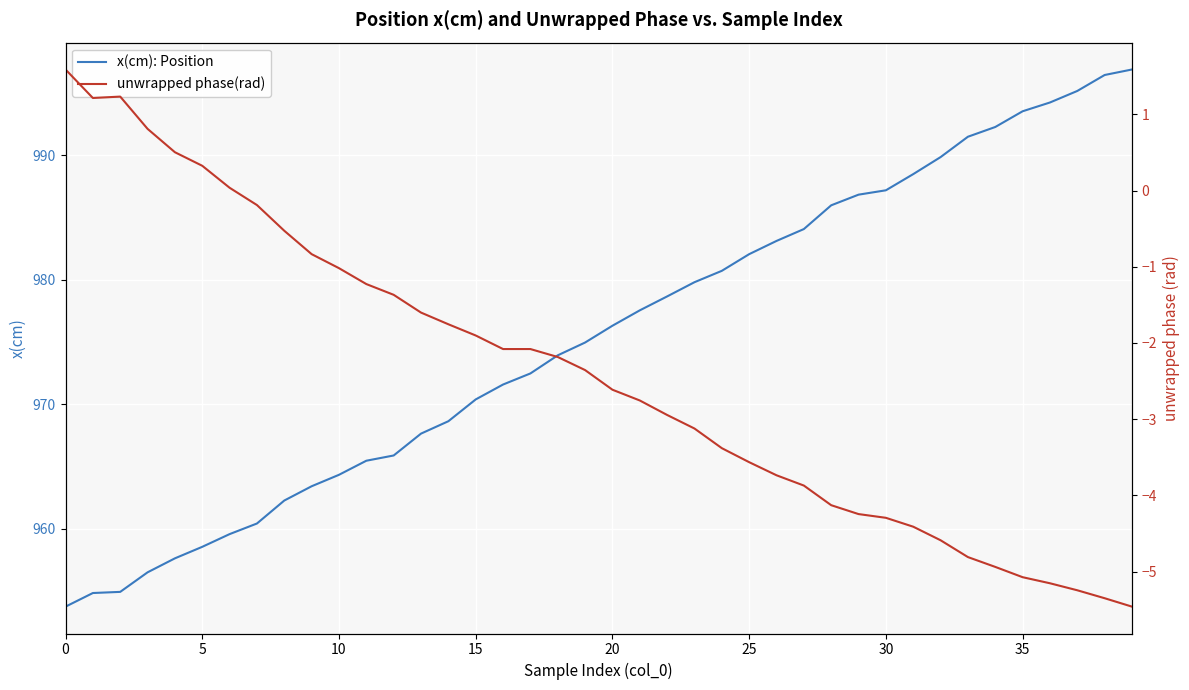

Reading left to right, transcribe all the data shown in this chart.

x(cm): Position: 953.7	954.8	954.9	956.5	957.6	958.5	959.6	960.4	962.3	963.4	964.3	965.5	965.9	967.6	968.6	970.4	971.6	972.5	973.9	975.0	976.3	977.5	978.7	979.8	980.7	982.1	983.1	984.1	986.0	986.8	987.2	988.5	989.9	991.5	992.3	993.5	994.2	995.2	996.4	996.9
unwrapped phase(rad): 1.6	1.2	1.2	0.8	0.5	0.3	0.0	-0.2	-0.5	-0.8	-1.0	-1.2	-1.4	-1.6	-1.8	-1.9	-2.1	-2.1	-2.2	-2.4	-2.6	-2.8	-2.9	-3.1	-3.4	-3.6	-3.7	-3.9	-4.1	-4.2	-4.3	-4.4	-4.6	-4.8	-4.9	-5.1	-5.2	-5.2	-5.4	-5.5